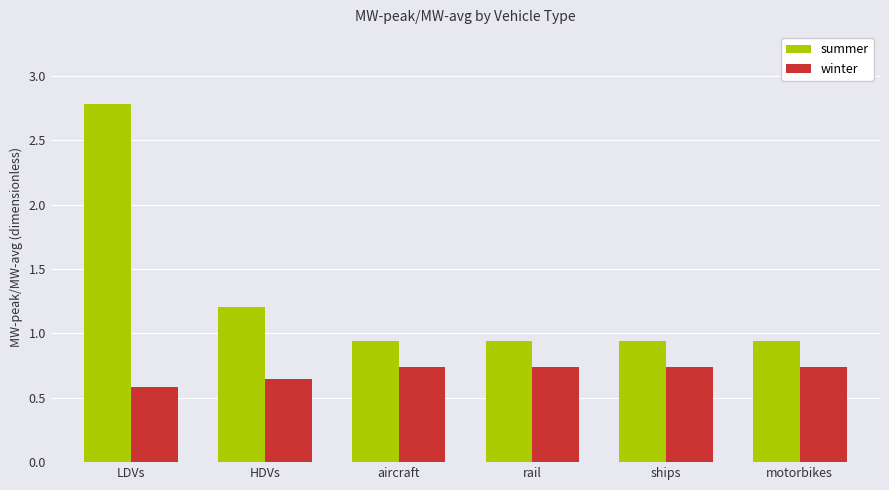

What is the label of the 3rd bar from the left?

aircraft